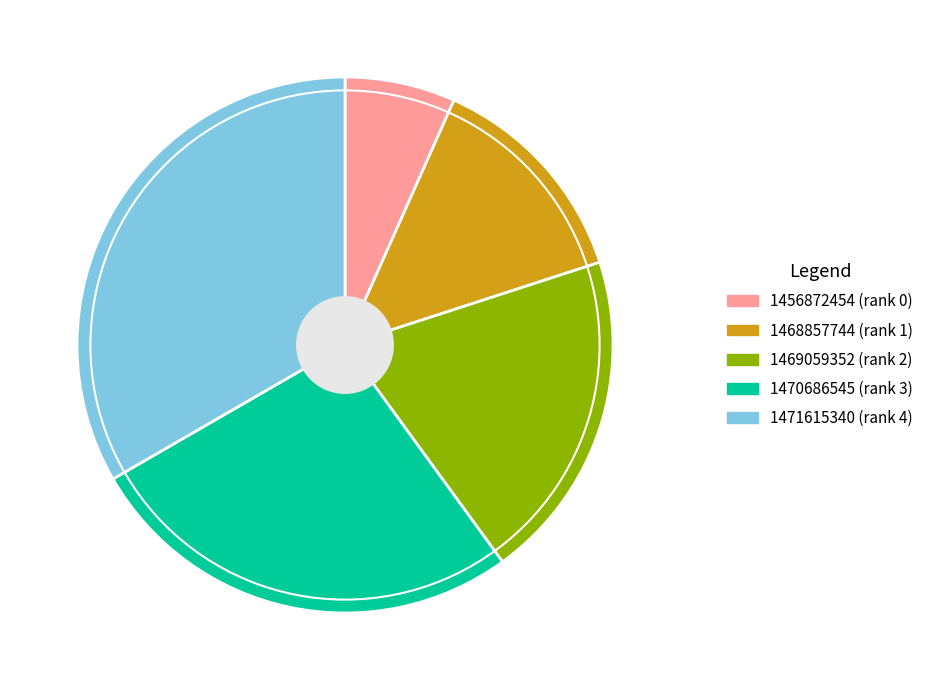

Does any single category account for the majority?

No